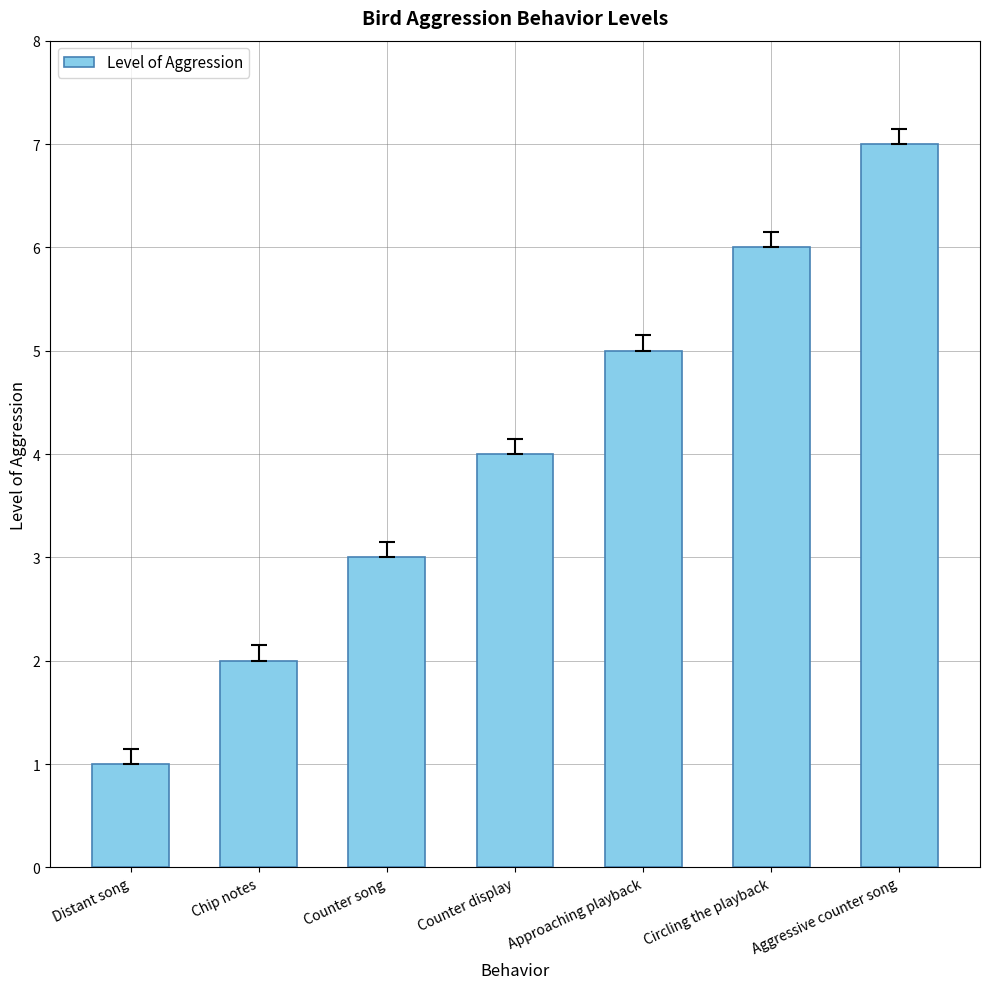

What is the approximate value at Counter song?

3